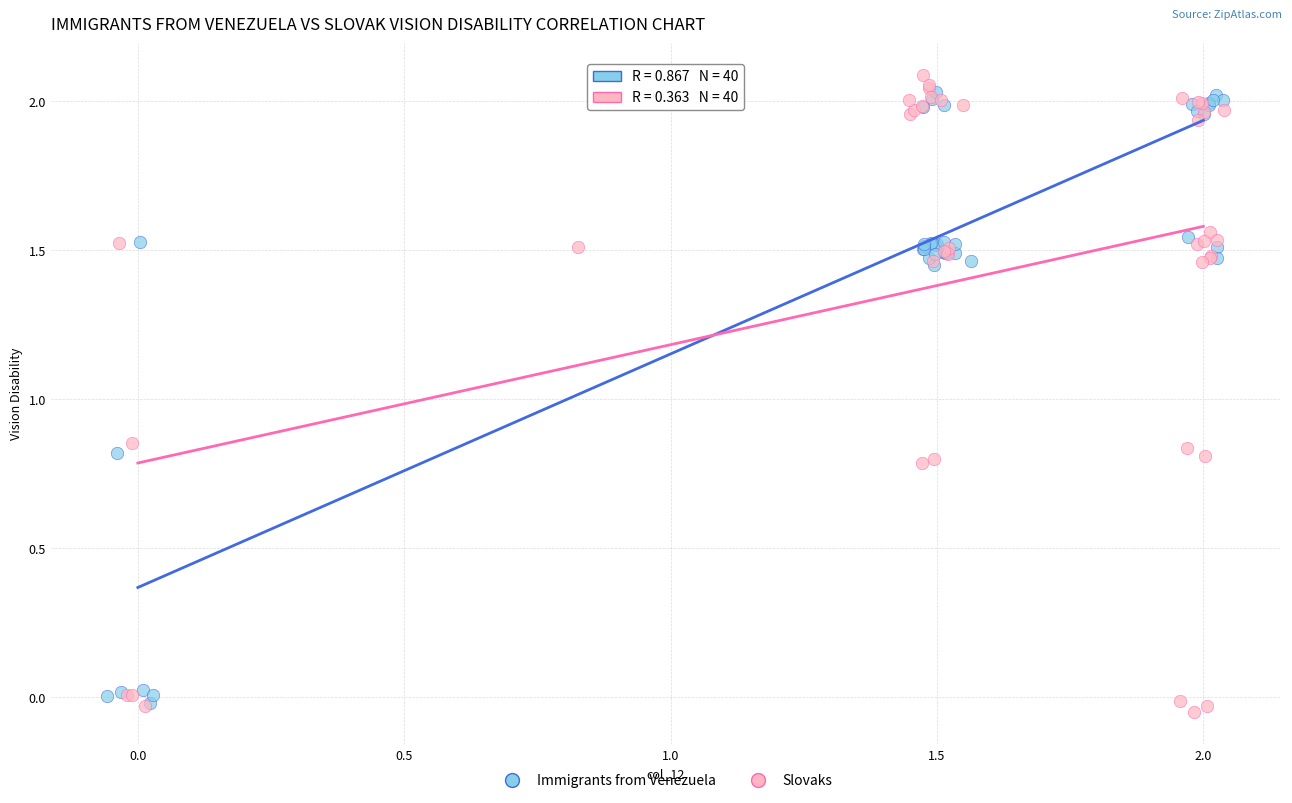

Which series reaches the maximum Y coordinate?

Slovaks